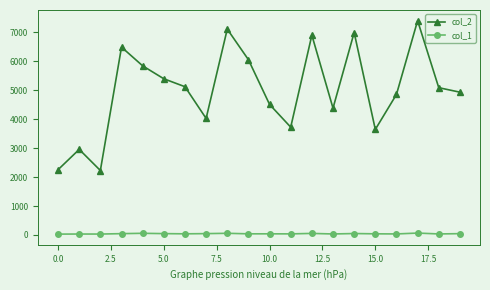

Which series has the widest spread of values?

col_2